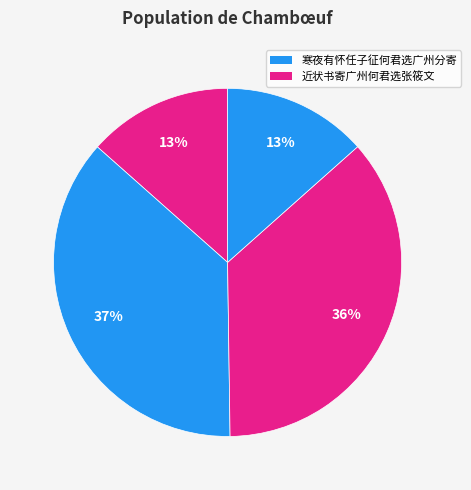

Is there any slice that represents more than half of the pie?

No